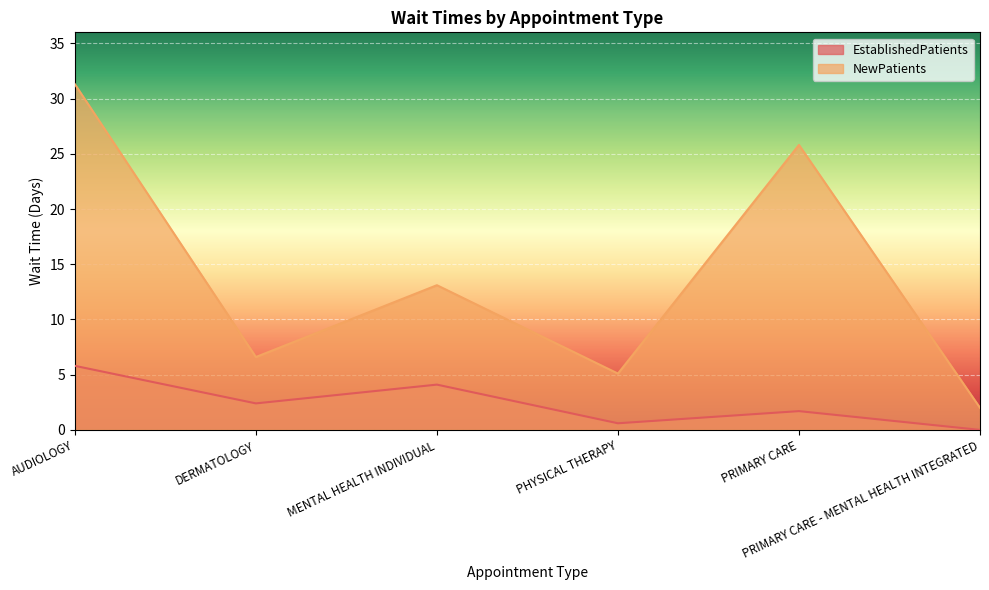

True or false: NewPatients has more than 1 interior local peaks.

True